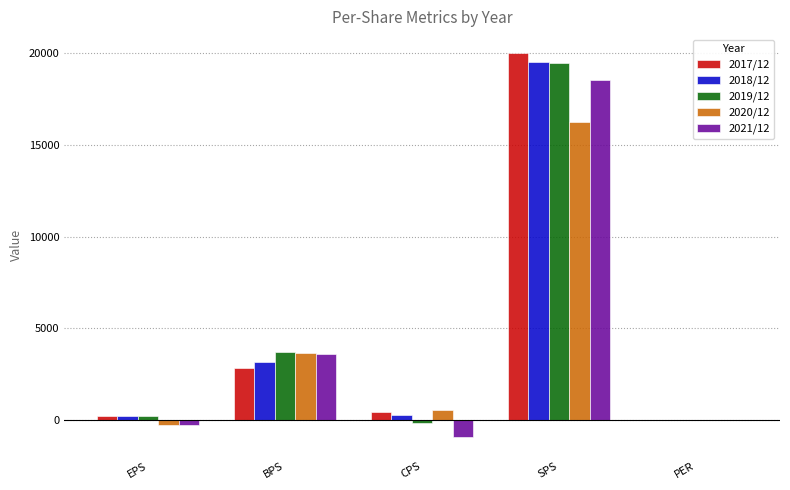

At which category does the chart reach its peak across all series?

SPS